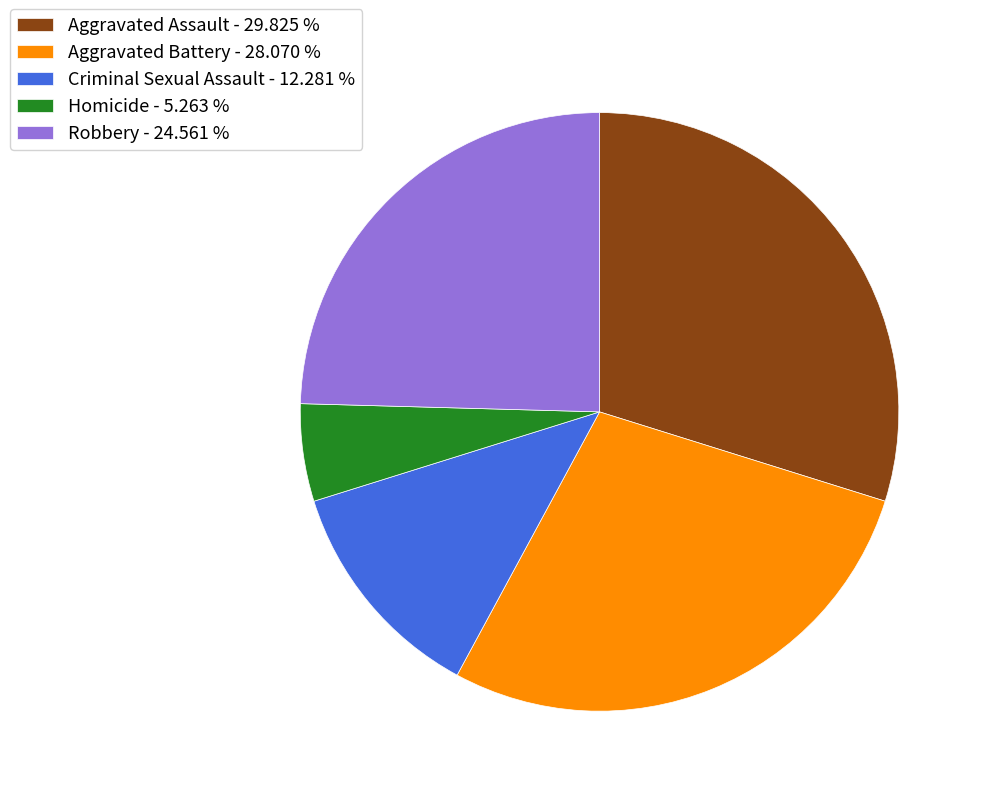

Does Robbery - 24.561 % account for over 50% of the chart?

No